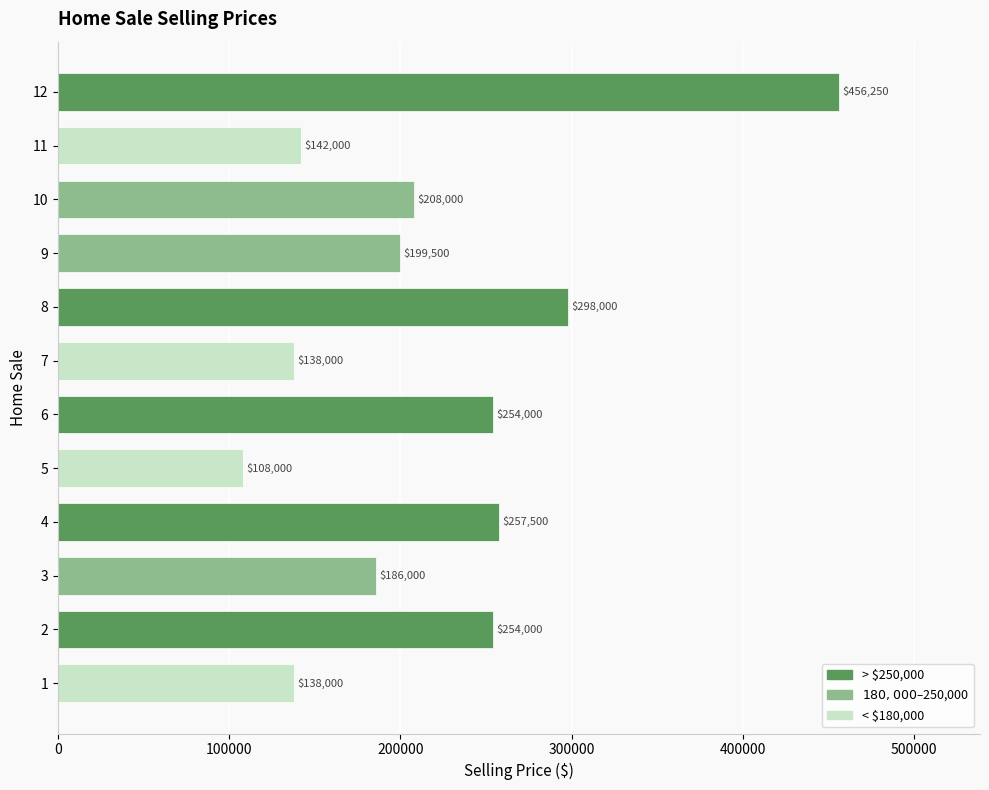

The value at 7 is 54998. True or false?

False